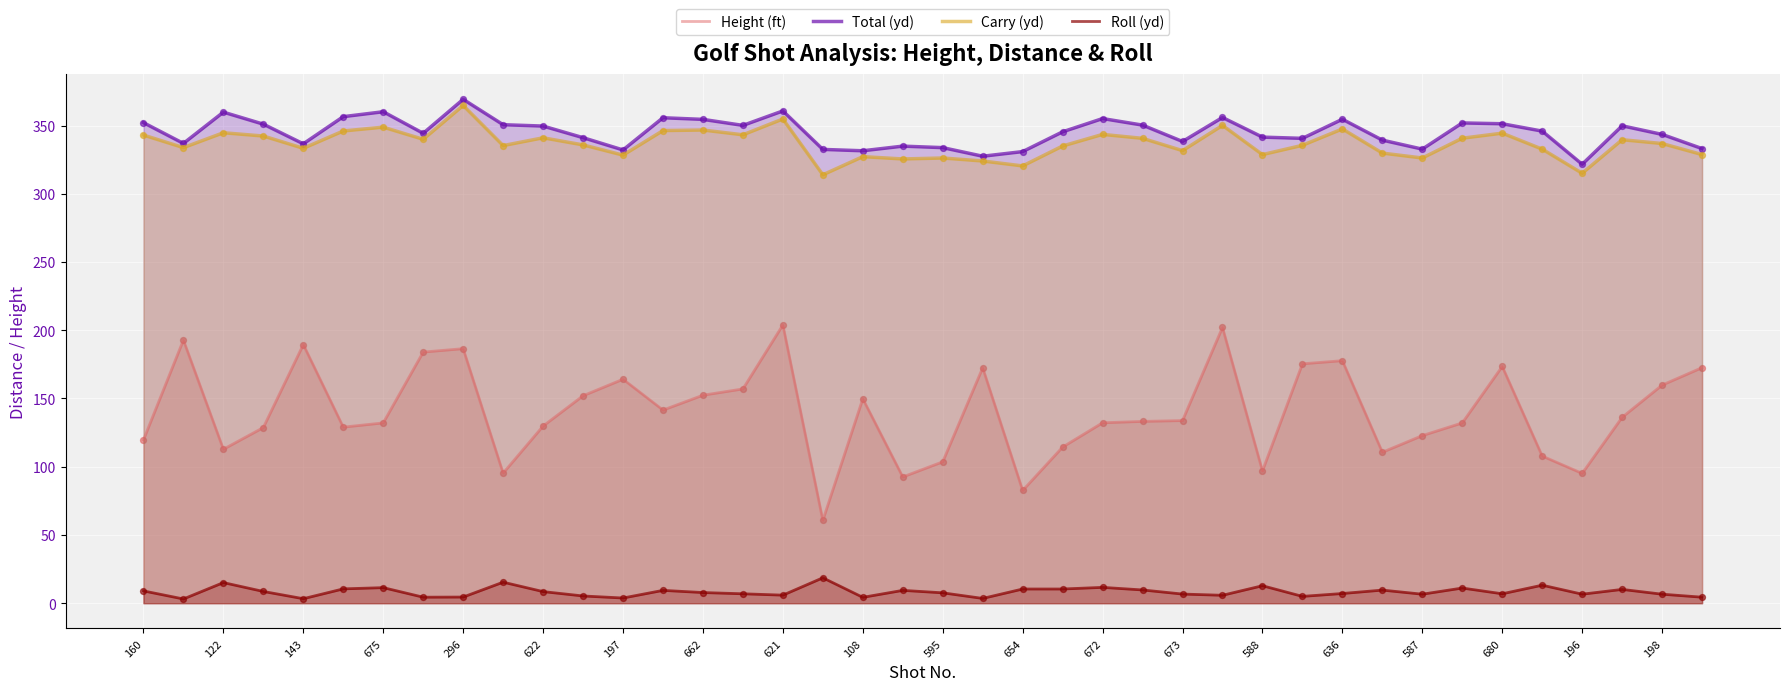

What is the total value across all series at 27?

913.9